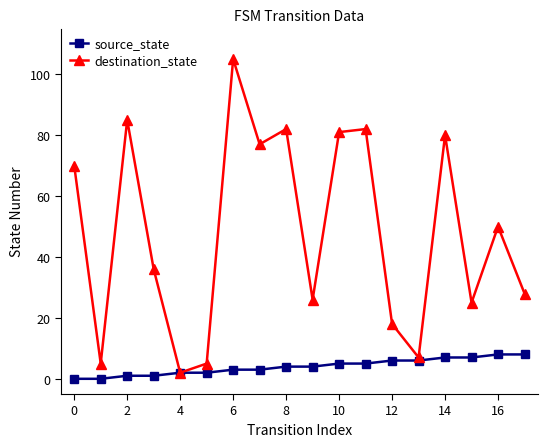

How many lines are shown in the chart?

2